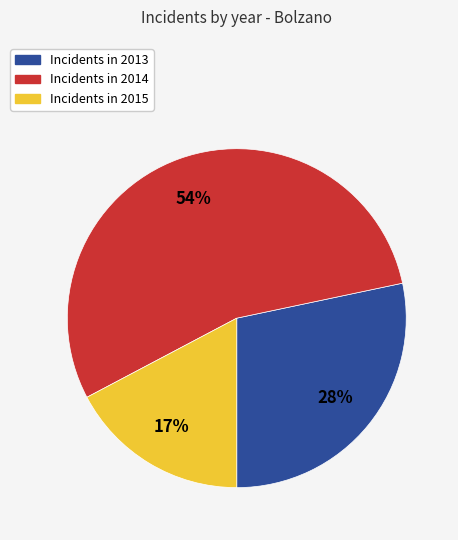

Does any single category account for the majority?

Yes